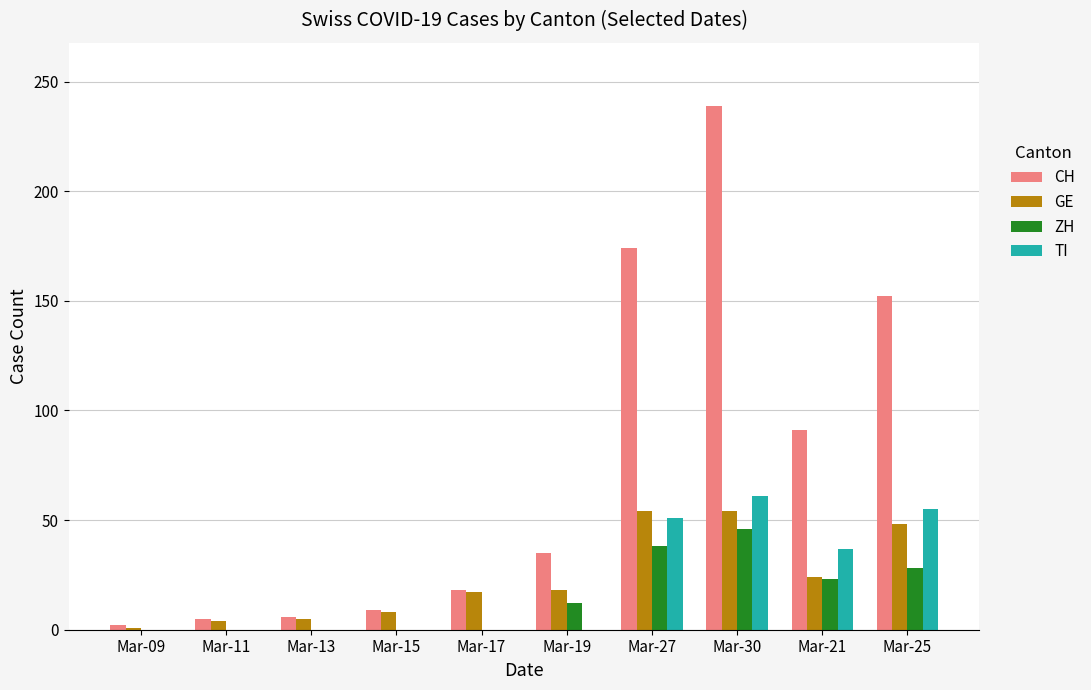

What is the greatest value displayed?

239